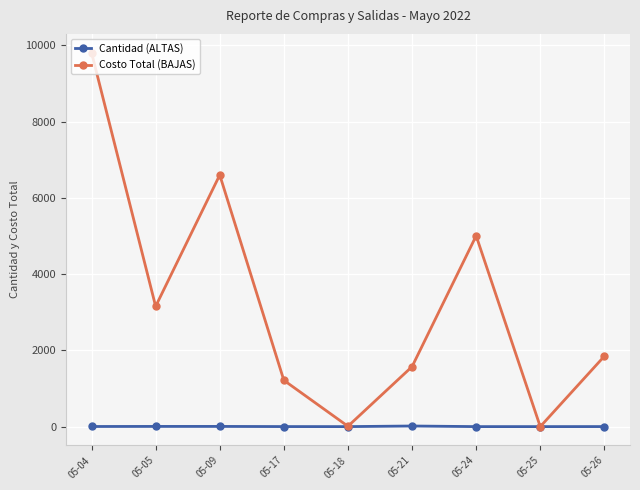

The value of Costo Total (BAJAS) at 05-25 is 0.0. True or false?

True